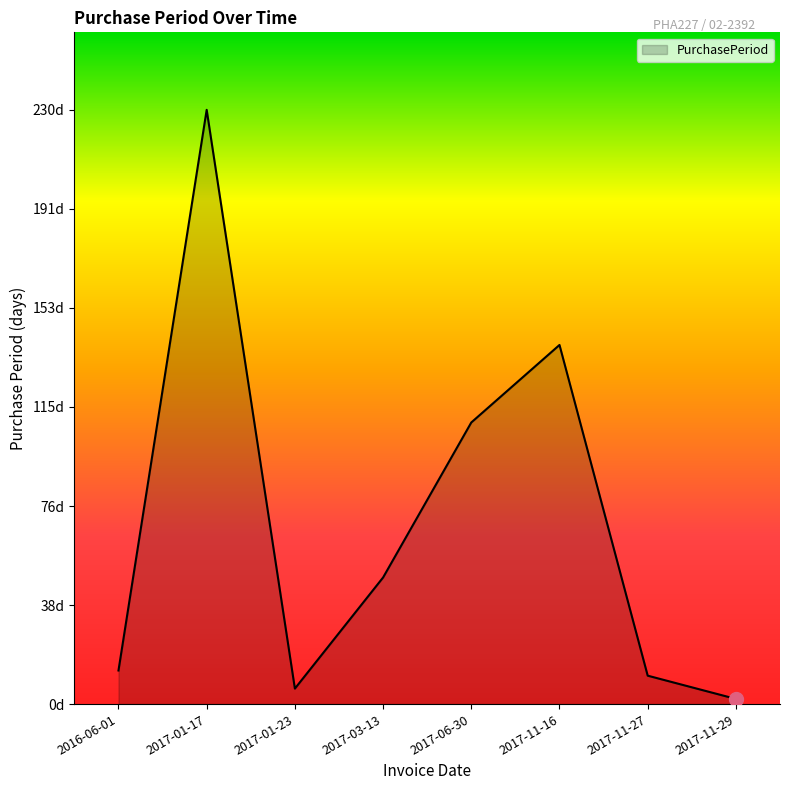

Does the chart have visible grid lines?

No